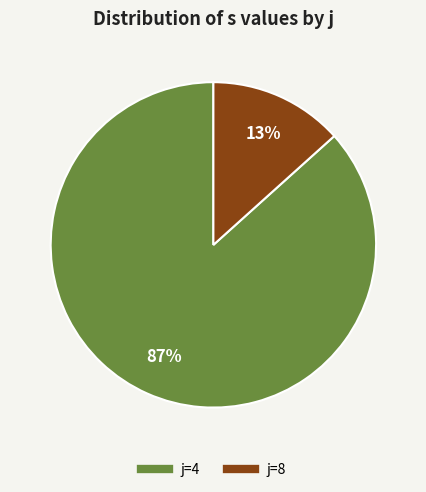

Does any single category account for the majority?

Yes